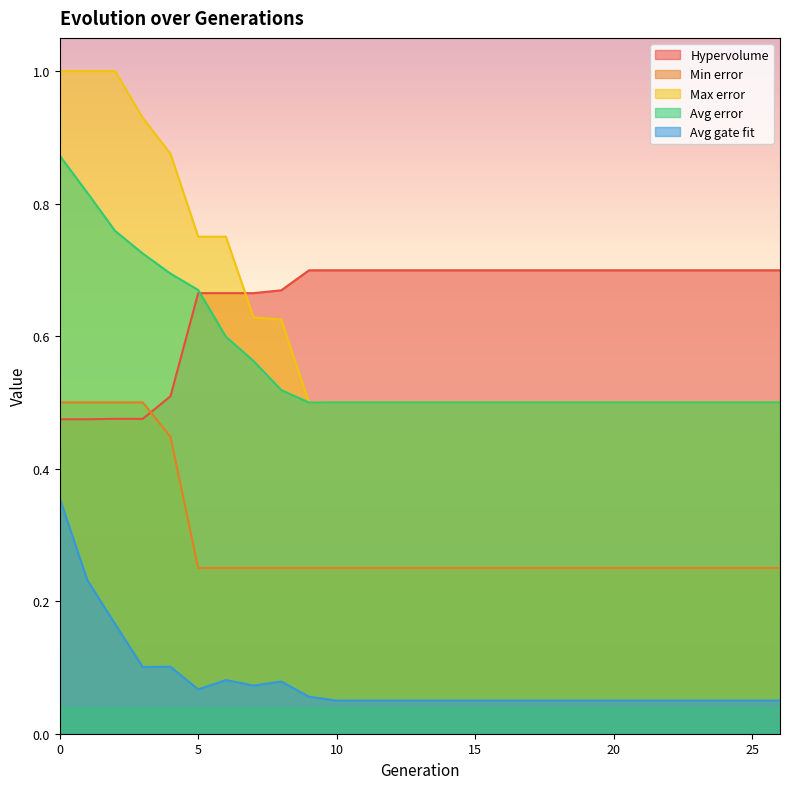

True or false: Hypervolume has more than 1 interior local peaks.

False